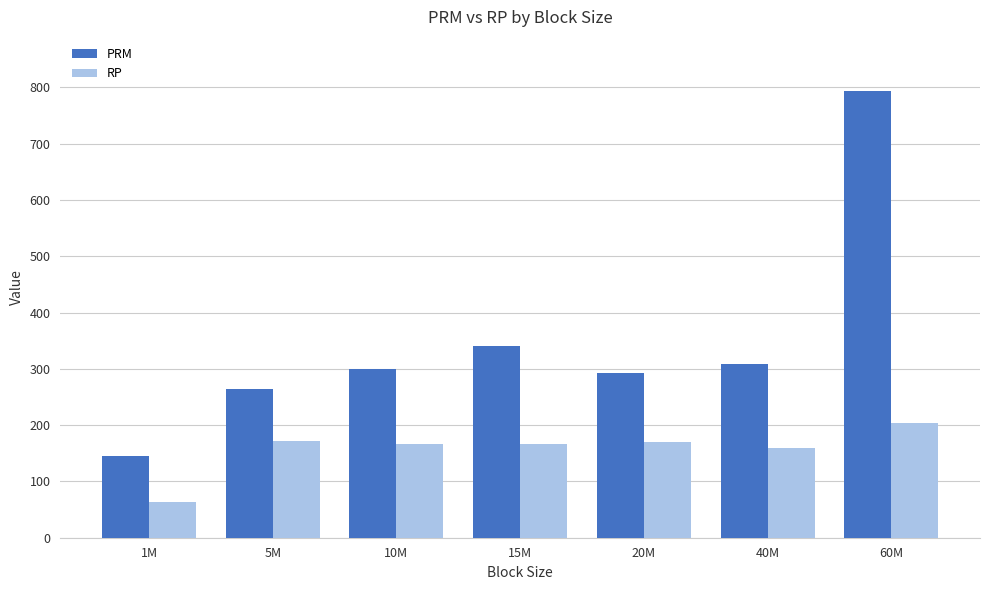

What is the total value across all series at 15M?

507.6